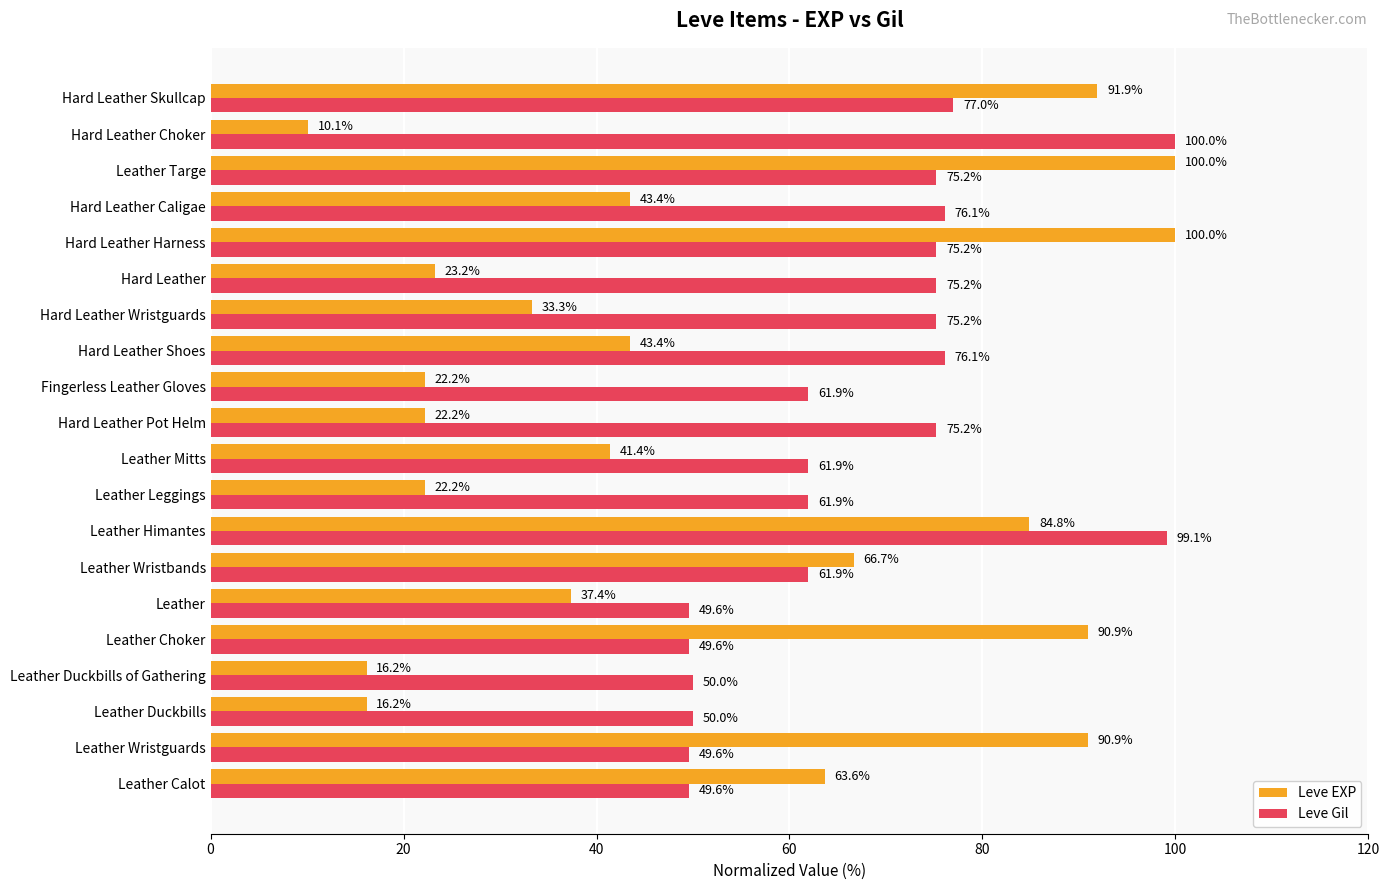

What is the difference between the Leve Gil values at Leather Duckbills of Gathering and Fingerless Leather Gloves?

11.9